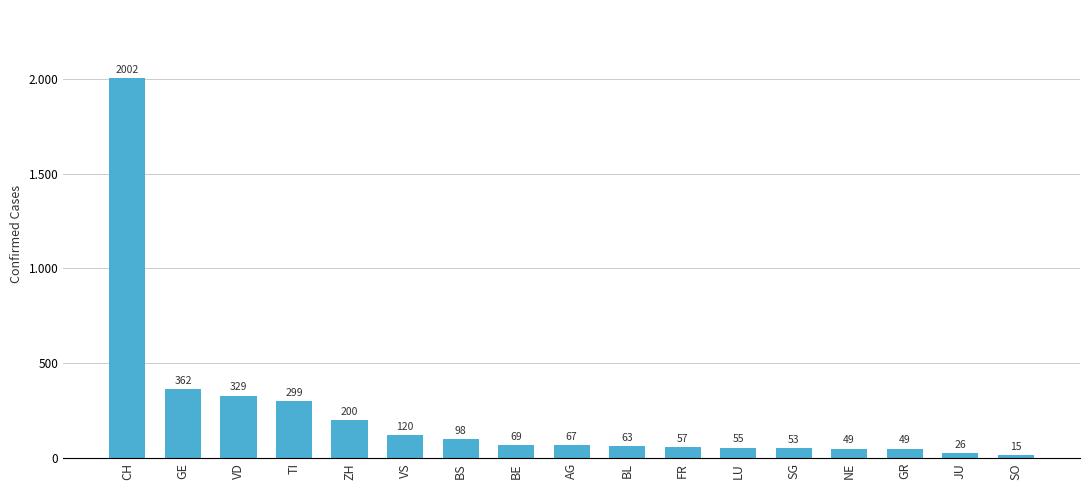

What is the sum of the values at BS and BL?

161